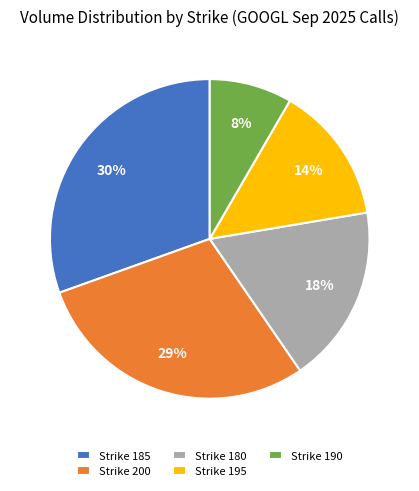

To the nearest percent, what is the average slice percentage?

20%